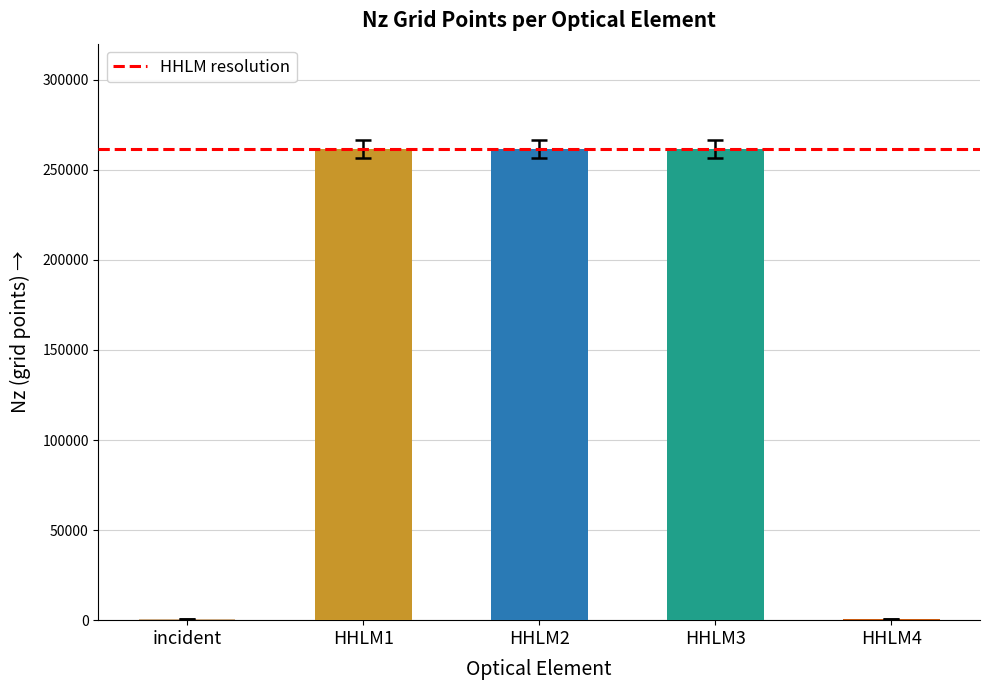

The chart shows a value of 400 at incident. True or false?

True